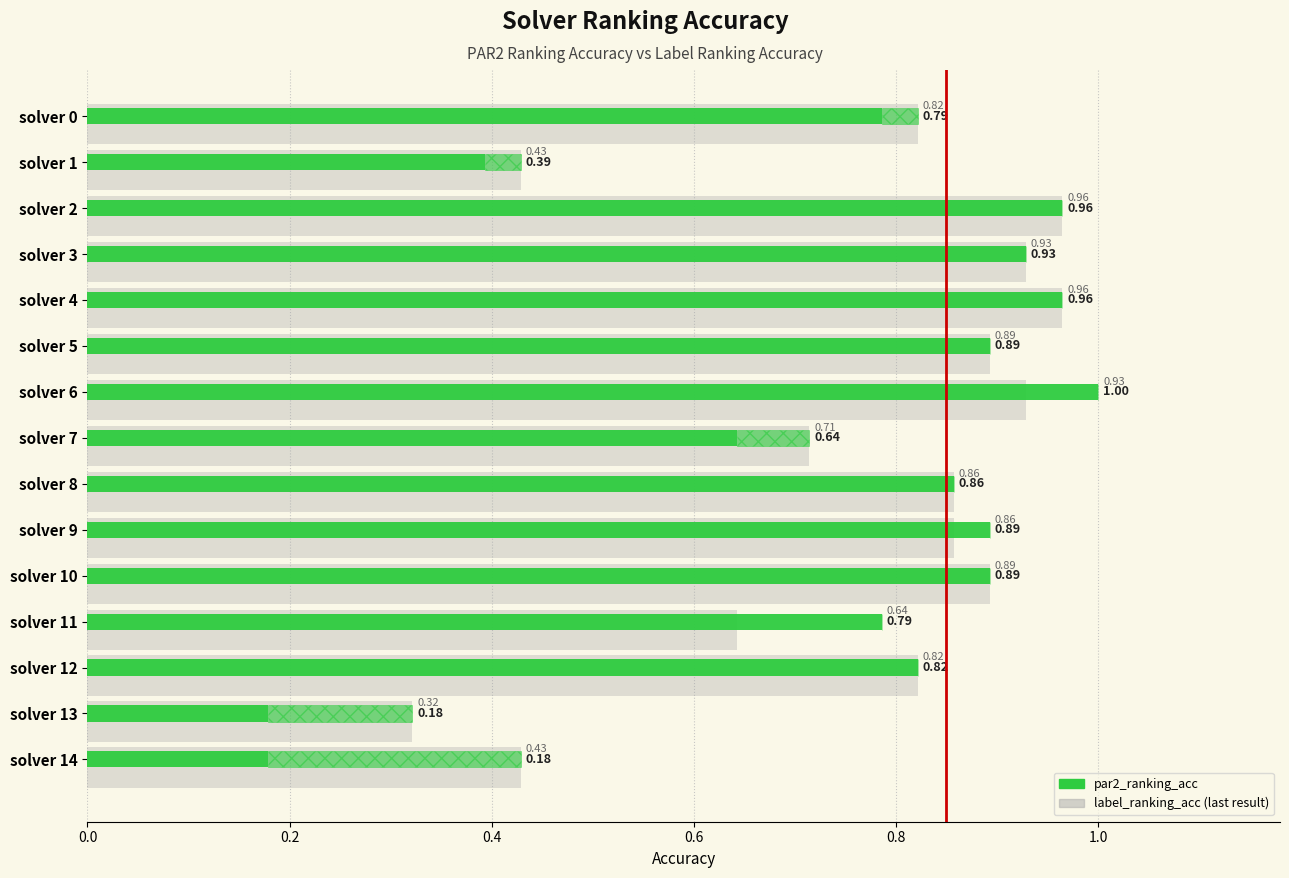

Are the bars grouped side by side (vs. stacked)?

Yes